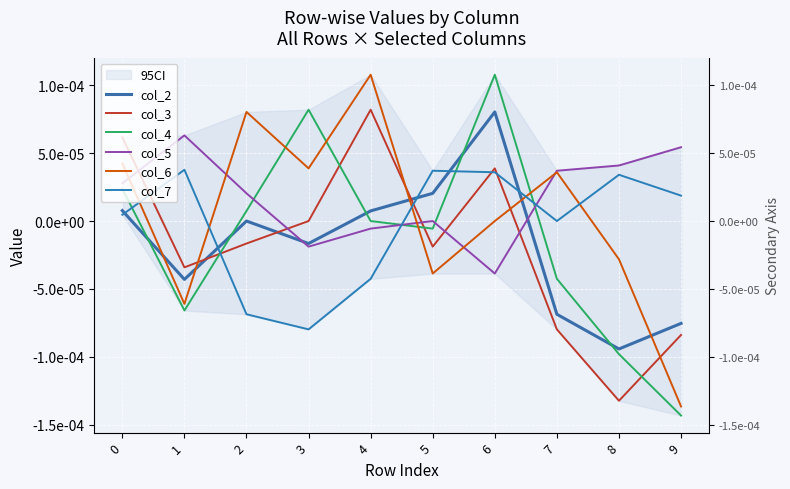

After their last crossing, which series has the higher values: col_3 or col_5?

col_5